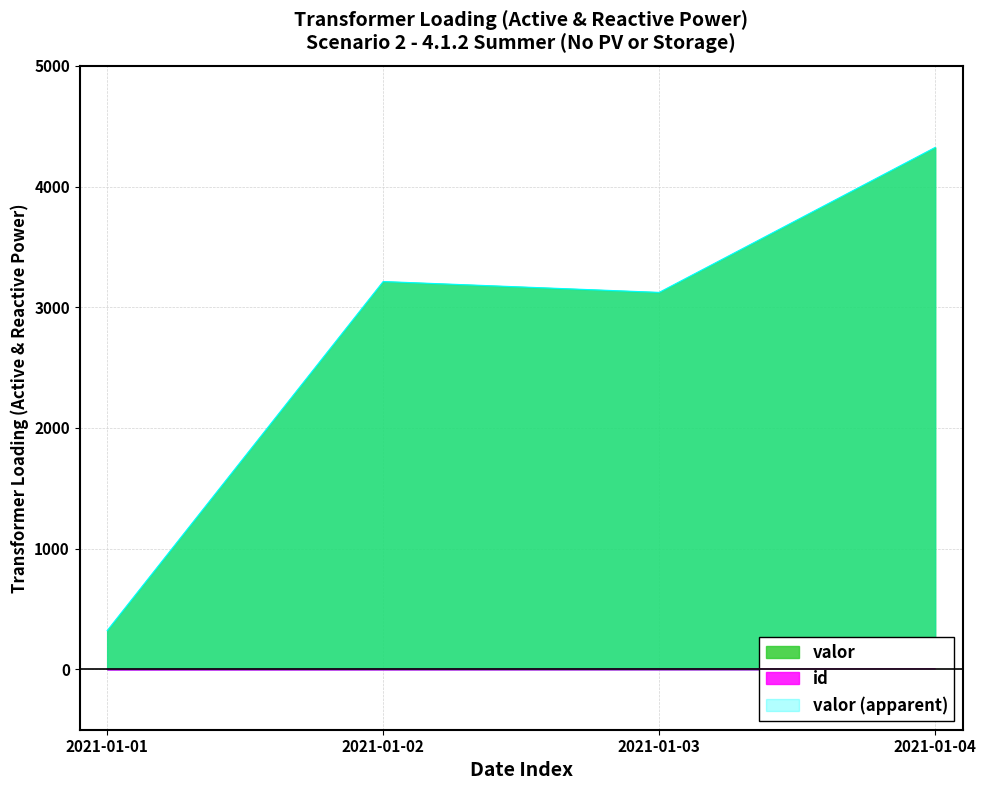

Which series has the largest range (max minus min)?

valor